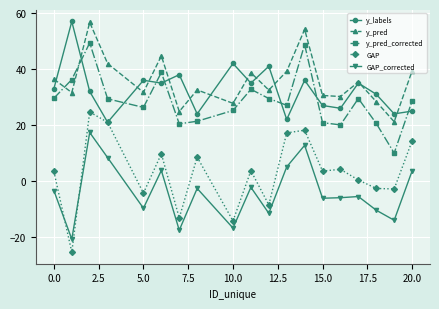

What is the difference between the maximum and minimum values in the GAP series?

50.1